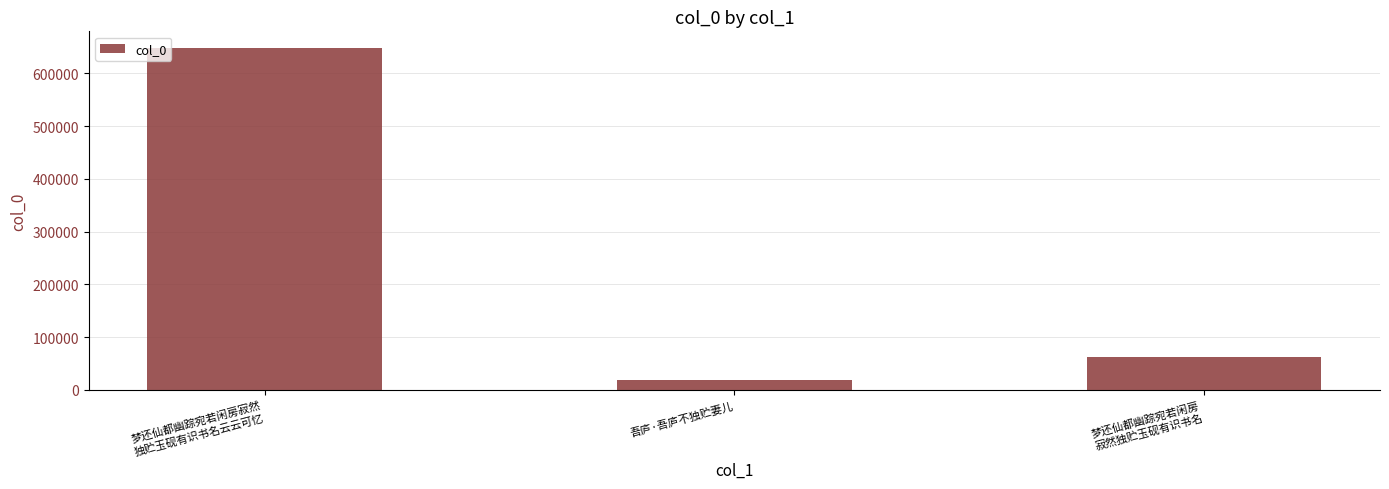

What is the difference between the maximum and minimum values?

628744